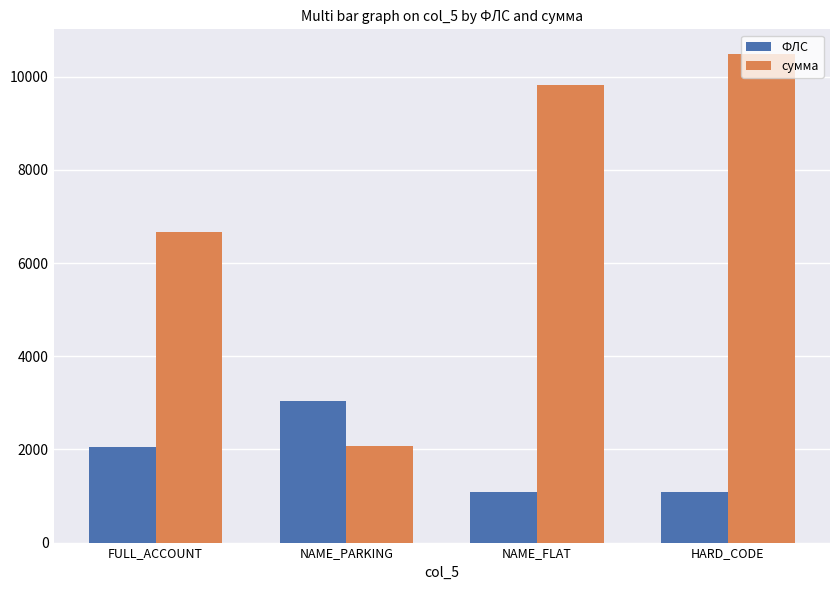

Where does the сумма series first go above 9821?

NAME_FLAT